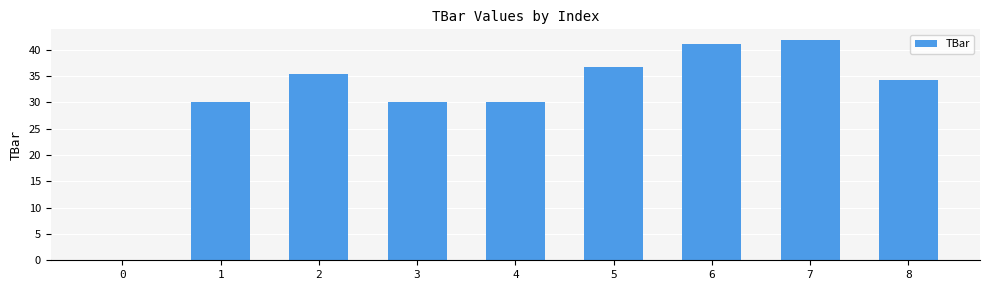

The chart shows a value of 0.0 at 0. True or false?

True